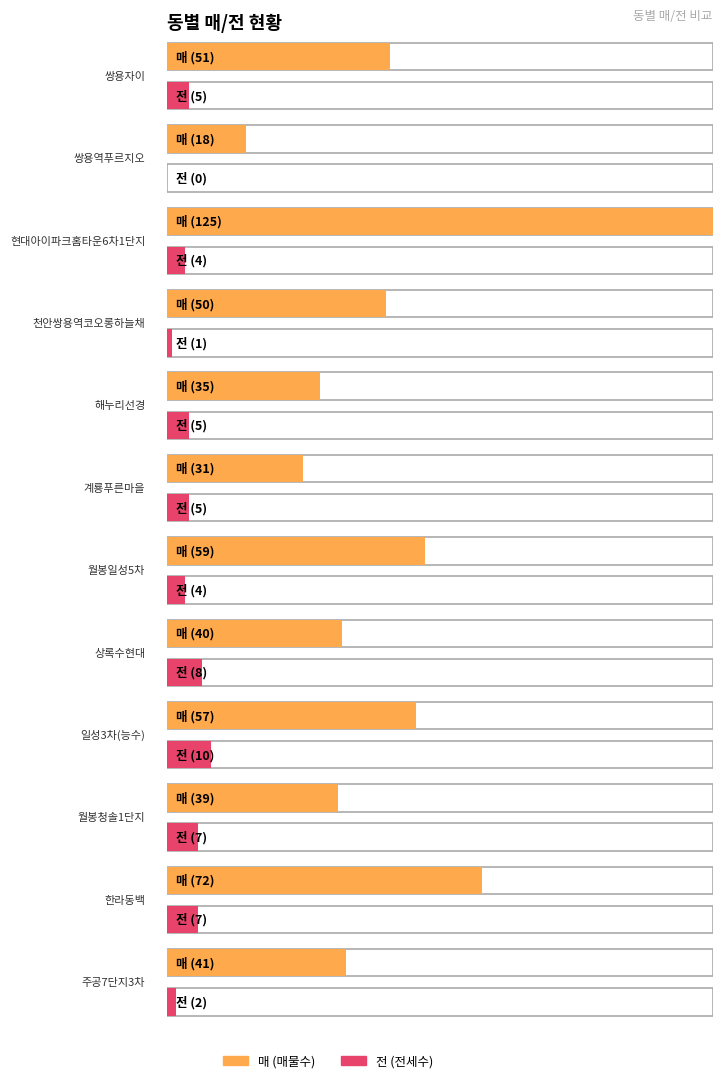

The 전 series shows 7 at 한라동백. True or false?

True